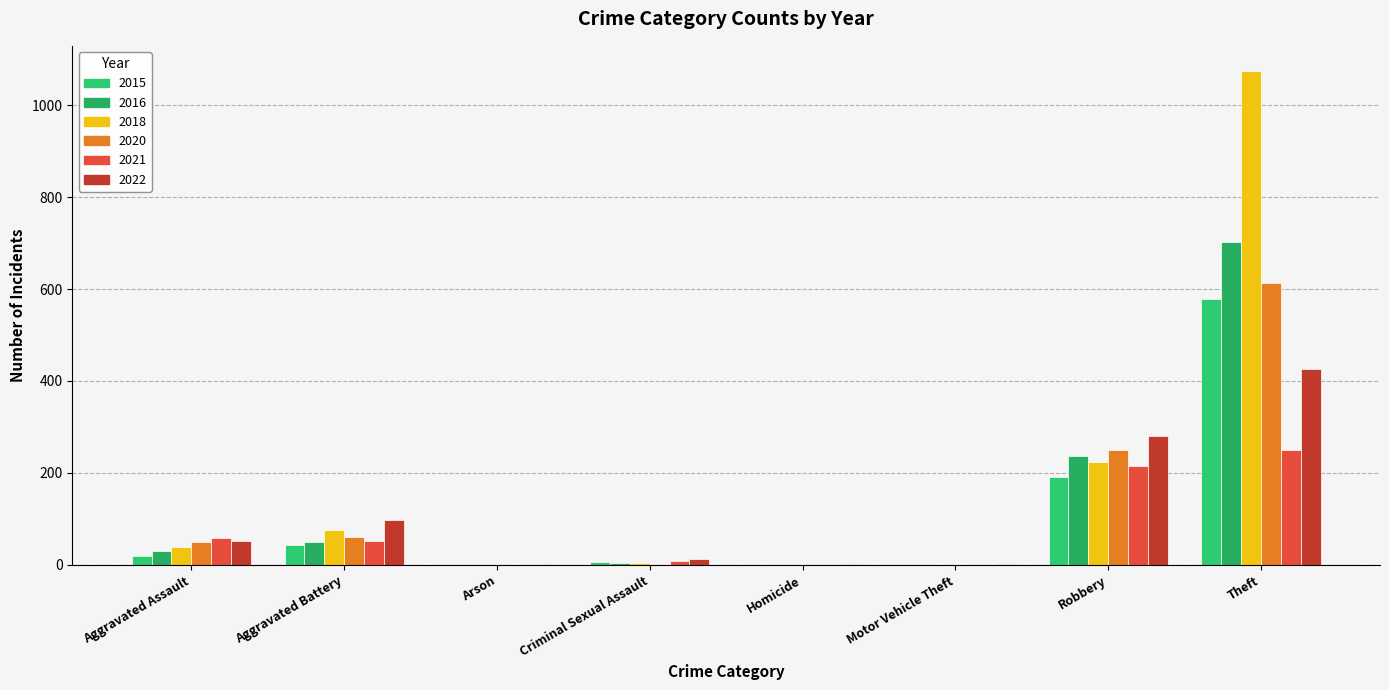

What is the difference between the 2021 values at Theft and Aggravated Assault?

192